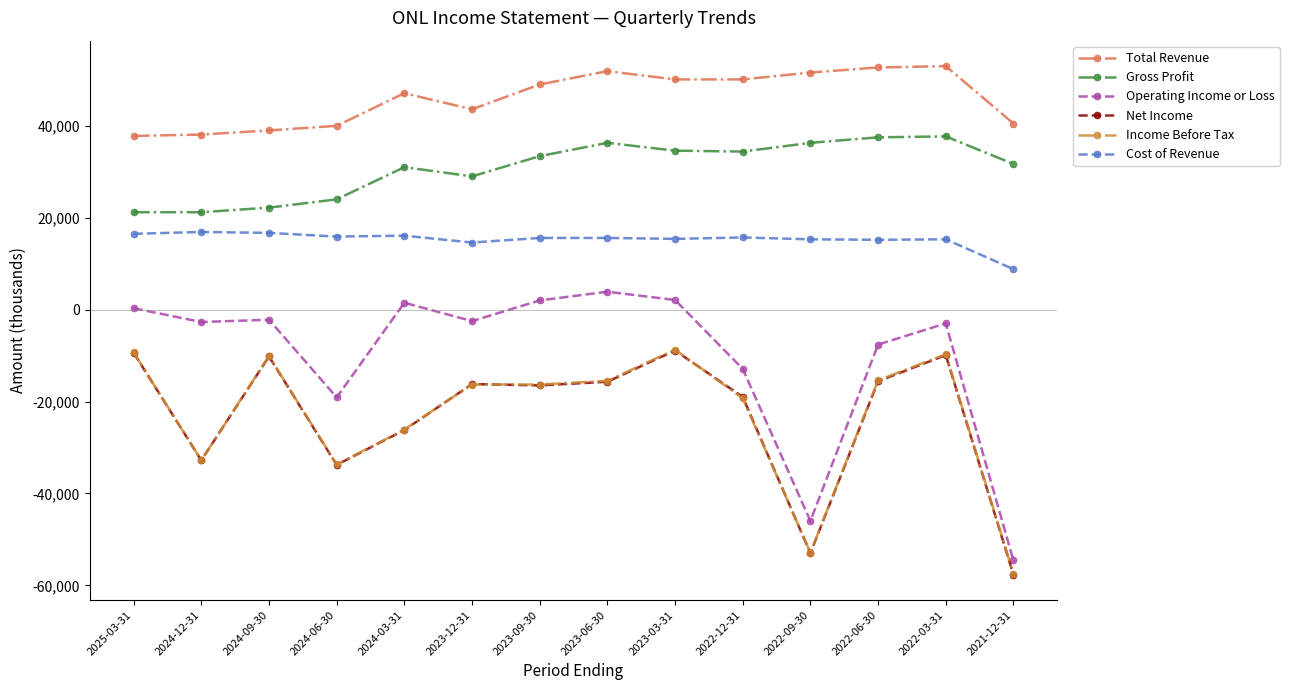

Is it true that Income Before Tax equals -20223 at 2023-06-30?

False